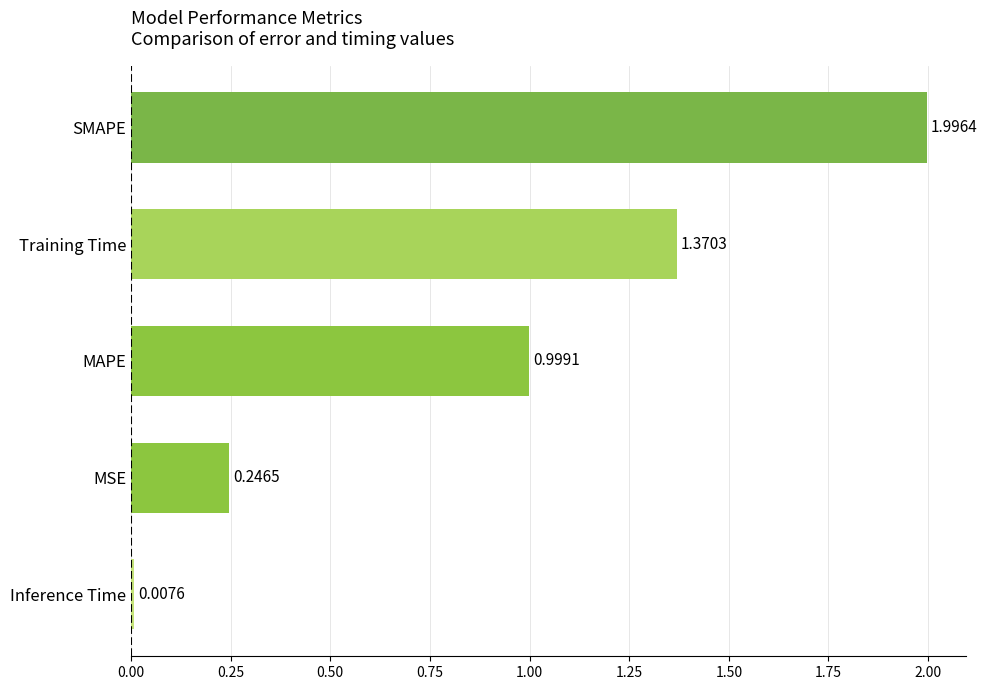

What is the difference between the maximum and minimum values?

2.0